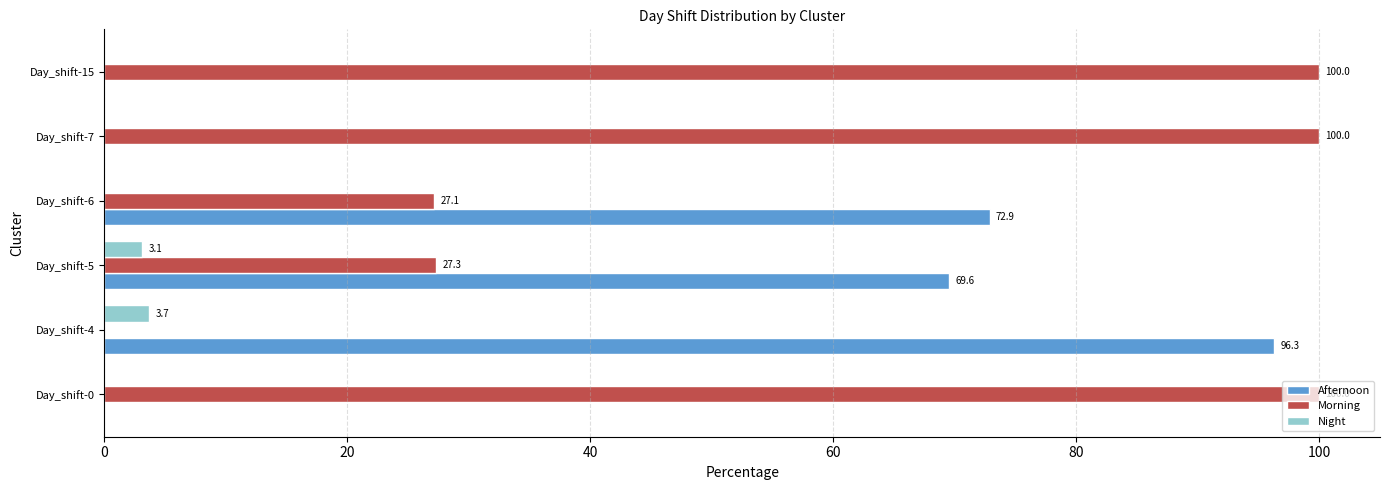

Which series has the largest total across all categories?

Morning